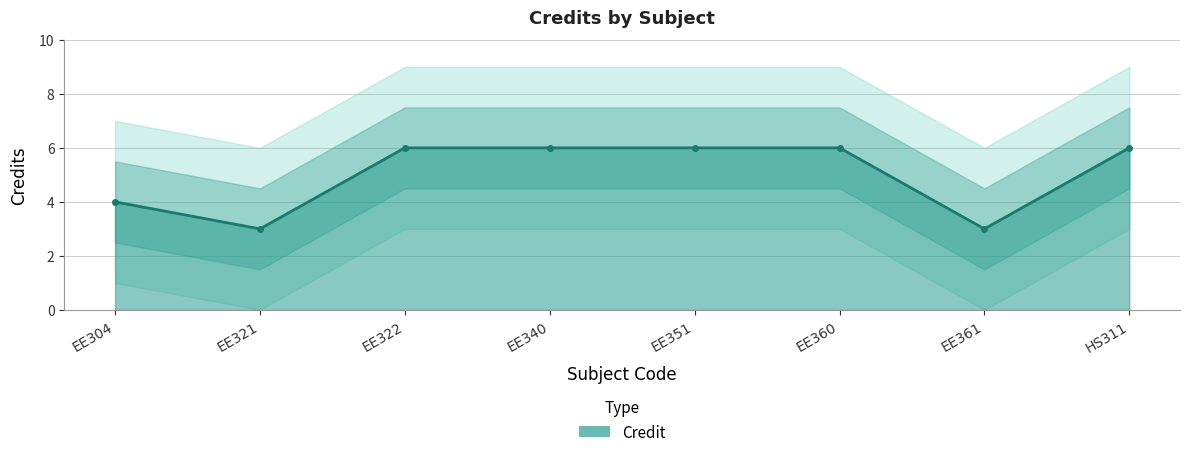

How many values are between 4 and 6?

6